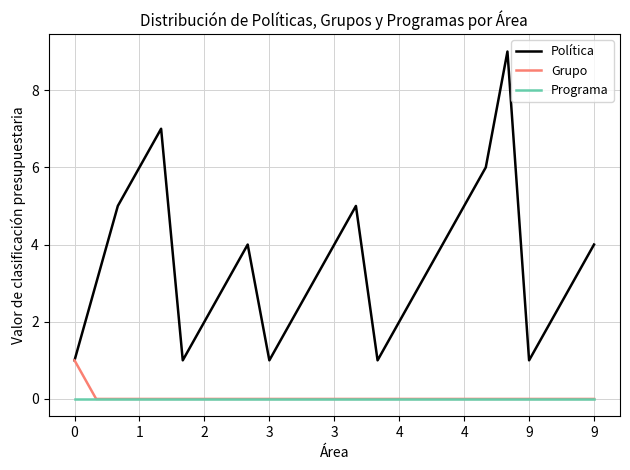

Which series has the widest spread of values?

Política